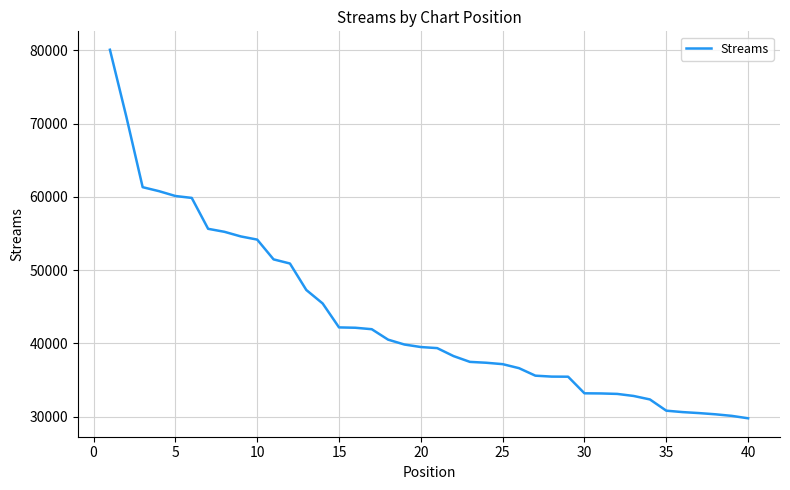

What is the greatest value displayed?

80089